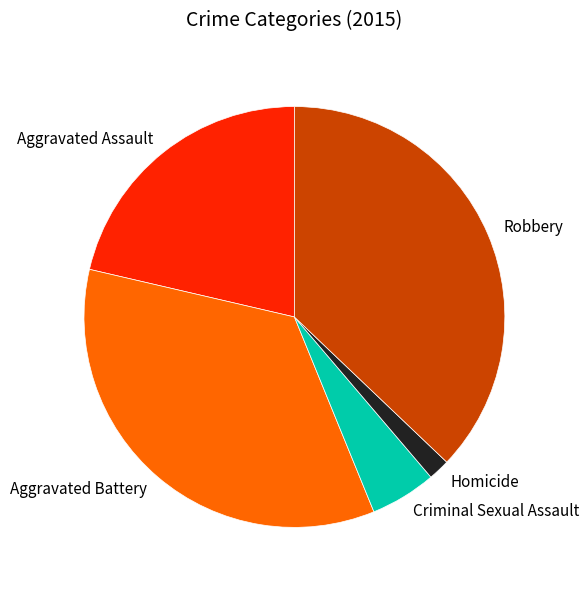

How many segments does this pie chart have?

5